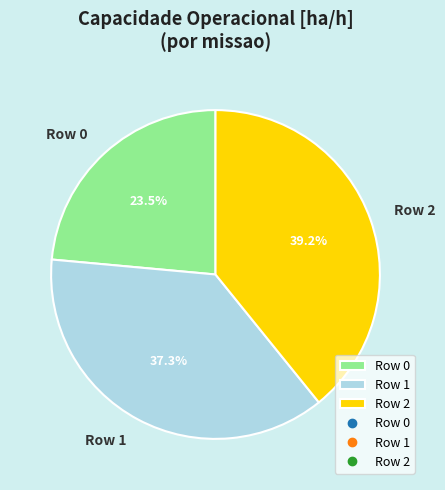

Which has a higher value, Row 1 or Row 2?

Row 2